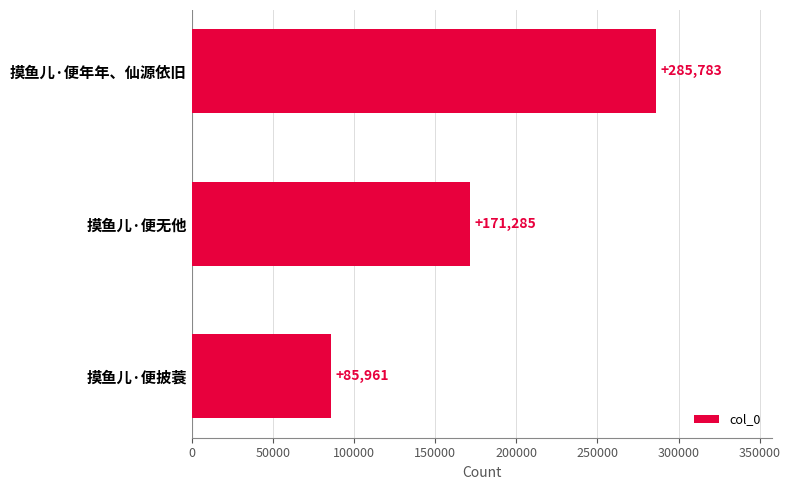

Rank the categories by value from highest to lowest.

摸鱼儿·便年年、仙源依旧, 摸鱼儿·便无他, 摸鱼儿·便披蓑